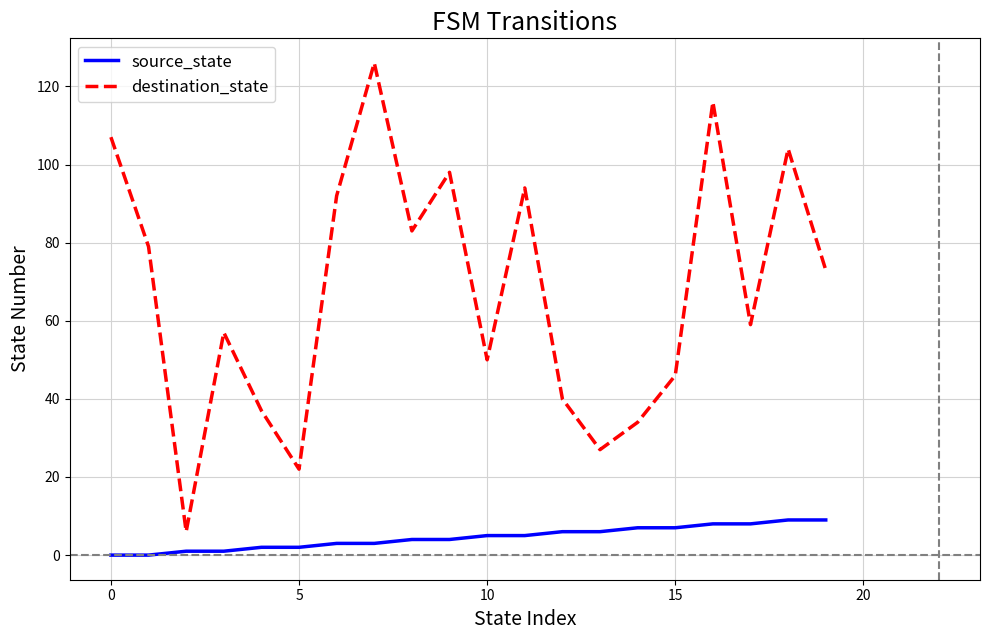

What is the difference between the maximum and minimum values in the source_state series?

9